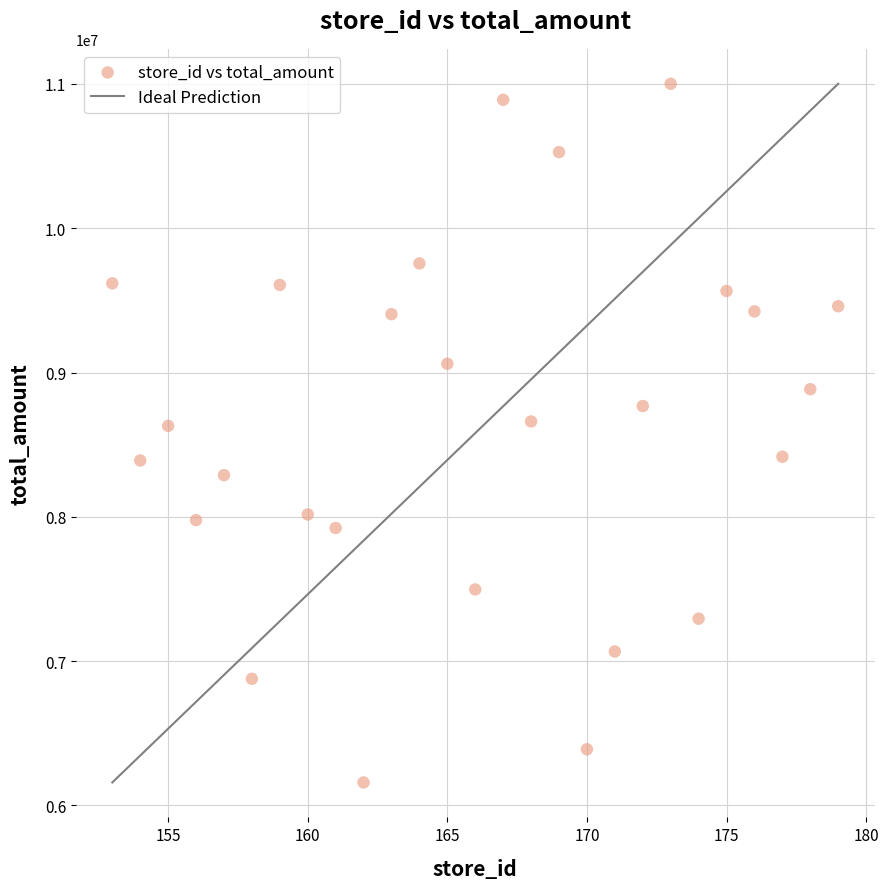

What is the range of X values (max minus min)?

26